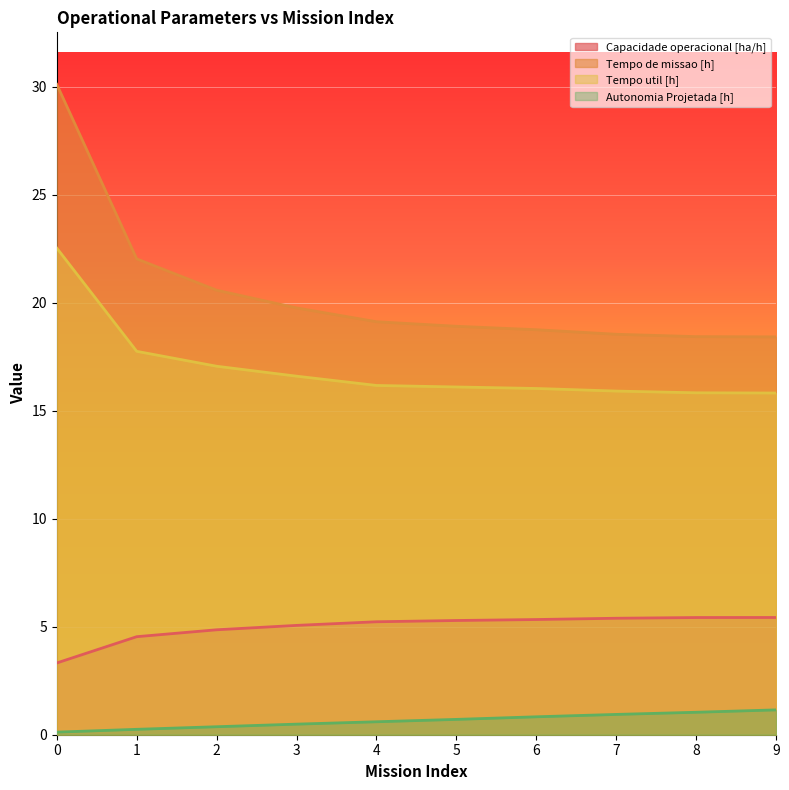

The Capacidade operacional [ha/h] series shows 1.7 at 3. True or false?

False